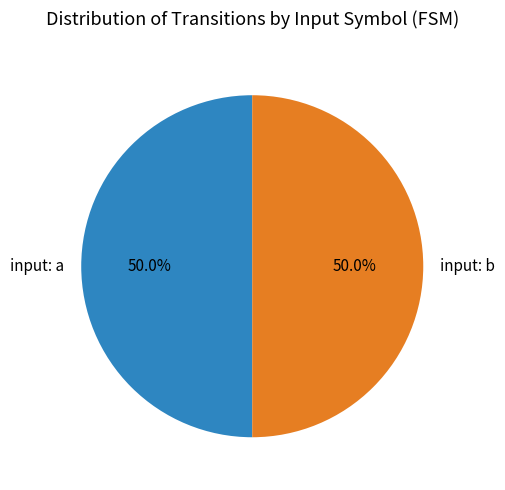

Approximately how many times larger is the value at input: b compared to input: a?

1.0